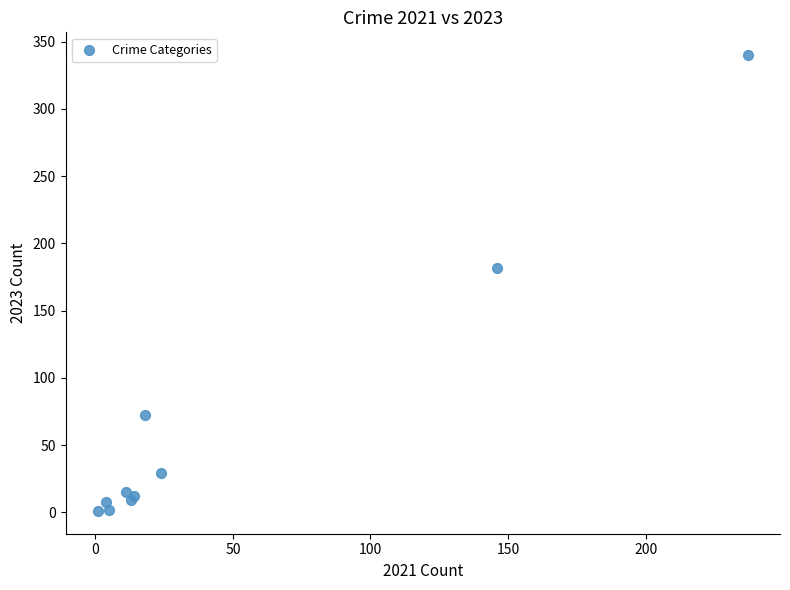

What Y value in the scatter plot is closest to 170?

182